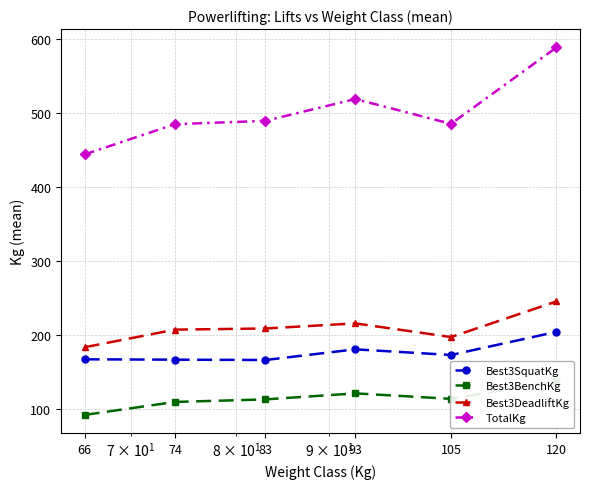

Which series has the largest range (max minus min)?

TotalKg